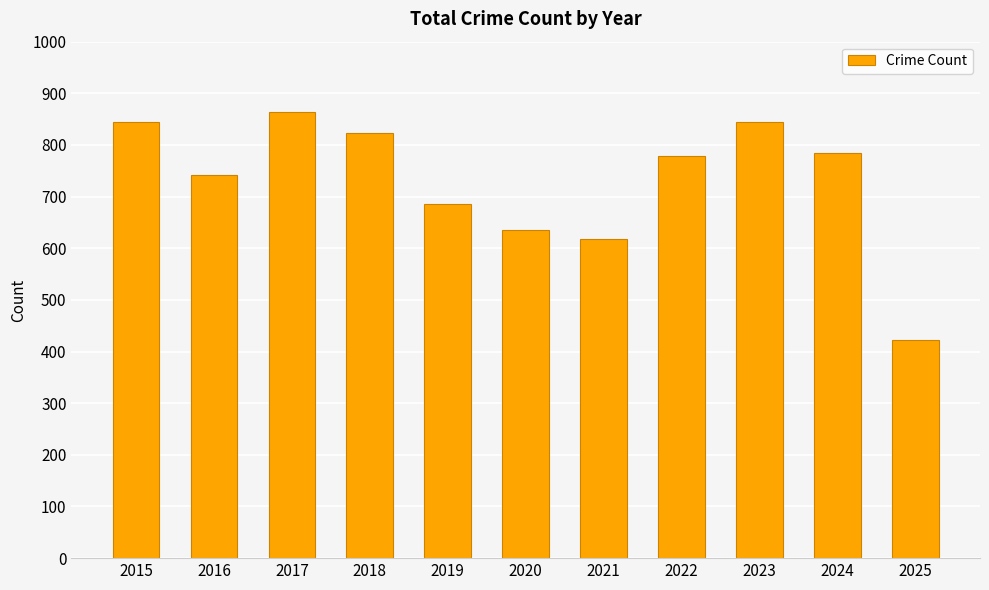

How many series are shown in this chart?

1